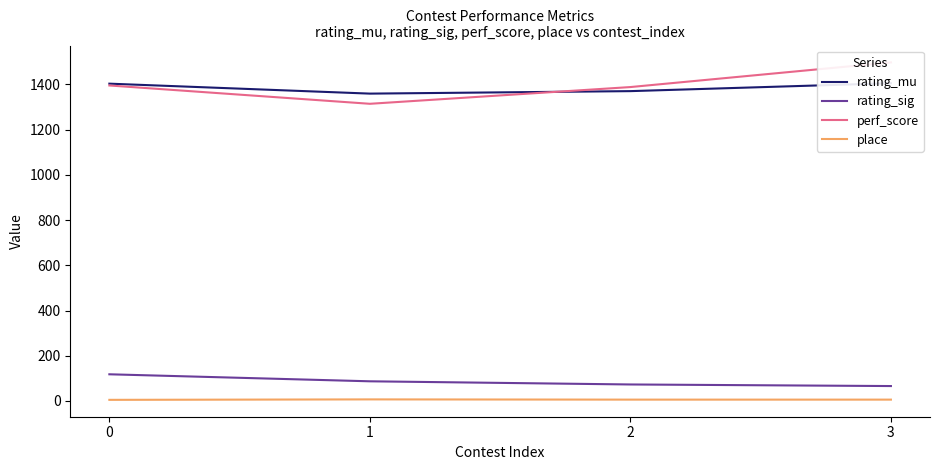

Which has a higher value, 3 or 0?

3